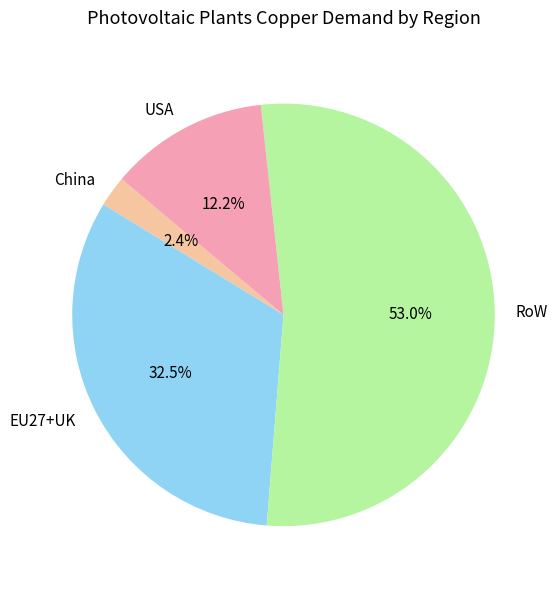

Rank the categories by value from highest to lowest.

RoW, EU27+UK, USA, China